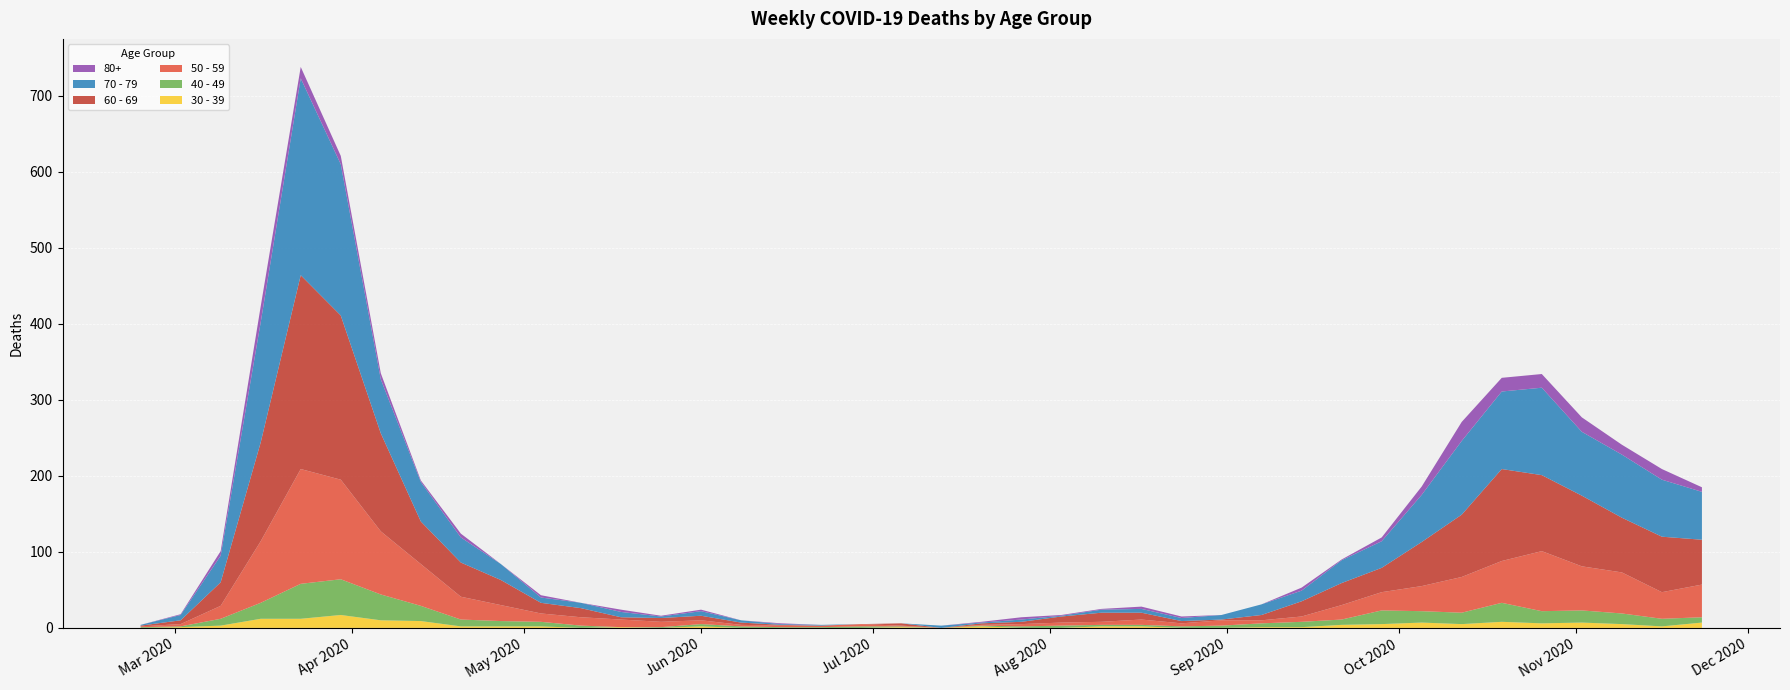

Reading left to right, what are all the values shown in this chart?

80+: 2020-02-24=0	2020-03-02=1	2020-03-09=6	2020-03-16=21	2020-03-23=15	2020-03-30=11	2020-04-06=8	2020-04-13=2	2020-04-20=5	2020-04-27=0	2020-05-04=3	2020-05-11=0	2020-05-18=3	2020-05-25=1	2020-06-01=2	2020-06-08=0	2020-06-15=1	2020-06-22=0	2020-06-29=0	2020-07-06=0	2020-07-13=0	2020-07-20=1	2020-07-27=3	2020-08-03=1	2020-08-10=1	2020-08-17=3	2020-08-24=2	2020-08-31=0	2020-09-07=0	2020-09-14=4	2020-09-21=1	2020-09-28=5	2020-10-05=11	2020-10-12=25	2020-10-19=18	2020-10-26=18	2020-11-02=19	2020-11-09=13	2020-11-16=14	2020-11-23=6
40 - 49: 2020-02-24=1	2020-03-02=1	2020-03-09=9	2020-03-16=21	2020-03-23=46	2020-03-30=47	2020-04-06=34	2020-04-13=20	2020-04-20=9	2020-04-27=7	2020-05-04=6	2020-05-11=3	2020-05-18=0	2020-05-25=1	2020-06-01=3	2020-06-08=2	2020-06-15=1	2020-06-22=1	2020-06-29=2	2020-07-06=1	2020-07-13=0	2020-07-20=1	2020-07-27=2	2020-08-03=3	2020-08-10=2	2020-08-17=2	2020-08-24=2	2020-08-31=3	2020-09-07=5	2020-09-14=7	2020-09-21=7	2020-09-28=18	2020-10-05=15	2020-10-12=15	2020-10-19=25	2020-10-26=16	2020-11-02=16	2020-11-09=14	2020-11-16=10	2020-11-23=7
50 - 59: 2020-02-24=1	2020-03-02=3	2020-03-09=17	2020-03-16=81	2020-03-23=151	2020-03-30=131	2020-04-06=83	2020-04-13=55	2020-04-20=30	2020-04-27=21	2020-05-04=11	2020-05-11=11	2020-05-18=10	2020-05-25=7	2020-06-01=5	2020-06-08=2	2020-06-15=2	2020-06-22=2	2020-06-29=3	2020-07-06=1	2020-07-13=0	2020-07-20=1	2020-07-27=3	2020-08-03=4	2020-08-10=4	2020-08-17=7	2020-08-24=4	2020-08-31=7	2020-09-07=4	2020-09-14=7	2020-09-21=19	2020-09-28=24	2020-10-05=33	2020-10-12=47	2020-10-19=55	2020-10-26=79	2020-11-02=58	2020-11-09=54	2020-11-16=35	2020-11-23=43
60 - 69: 2020-02-24=1	2020-03-02=5	2020-03-09=31	2020-03-16=130	2020-03-23=255	2020-03-30=216	2020-04-06=129	2020-04-13=56	2020-04-20=45	2020-04-27=33	2020-05-04=14	2020-05-11=12	2020-05-18=3	2020-05-25=5	2020-06-01=6	2020-06-08=3	2020-06-15=1	2020-06-22=0	2020-06-29=0	2020-07-06=3	2020-07-13=0	2020-07-20=2	2020-07-27=3	2020-08-03=8	2020-08-10=12	2020-08-17=9	2020-08-24=3	2020-08-31=1	2020-09-07=7	2020-09-14=20	2020-09-21=29	2020-09-28=32	2020-10-05=58	2020-10-12=82	2020-10-19=121	2020-10-26=100	2020-11-02=93	2020-11-09=72	2020-11-16=73	2020-11-23=59
70 - 79: 2020-02-24=1	2020-03-02=7	2020-03-09=35	2020-03-16=158	2020-03-23=259	2020-03-30=199	2020-04-06=71	2020-04-13=52	2020-04-20=33	2020-04-27=21	2020-05-04=7	2020-05-11=7	2020-05-18=7	2020-05-25=2	2020-06-01=6	2020-06-08=3	2020-06-15=1	2020-06-22=1	2020-06-29=0	2020-07-06=0	2020-07-13=3	2020-07-20=1	2020-07-27=3	2020-08-03=1	2020-08-10=4	2020-08-17=5	2020-08-24=4	2020-08-31=6	2020-09-07=14	2020-09-14=14	2020-09-21=30	2020-09-28=35	2020-10-05=62	2020-10-12=97	2020-10-19=102	2020-10-26=115	2020-11-02=84	2020-11-09=83	2020-11-16=75	2020-11-23=63
30 - 39: 2020-02-24=0	2020-03-02=1	2020-03-09=3	2020-03-16=12	2020-03-23=12	2020-03-30=17	2020-04-06=10	2020-04-13=9	2020-04-20=2	2020-04-27=2	2020-05-04=2	2020-05-11=0	2020-05-18=1	2020-05-25=0	2020-06-01=2	2020-06-08=0	2020-06-15=0	2020-06-22=0	2020-06-29=0	2020-07-06=1	2020-07-13=0	2020-07-20=2	2020-07-27=0	2020-08-03=0	2020-08-10=2	2020-08-17=2	2020-08-24=0	2020-08-31=0	2020-09-07=1	2020-09-14=1	2020-09-21=4	2020-09-28=5	2020-10-05=7	2020-10-12=5	2020-10-19=8	2020-10-26=6	2020-11-02=7	2020-11-09=5	2020-11-16=2	2020-11-23=7